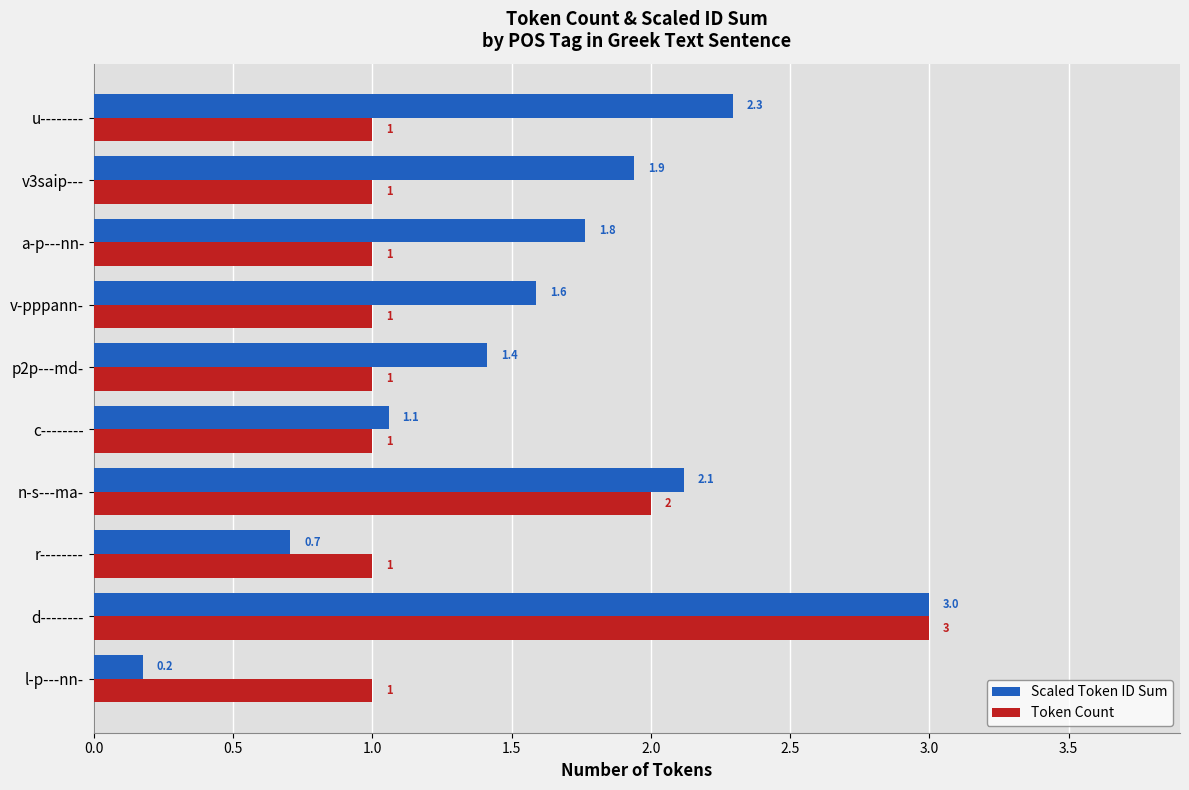

What are all the series names shown in the legend?

Scaled Token ID Sum, Token Count